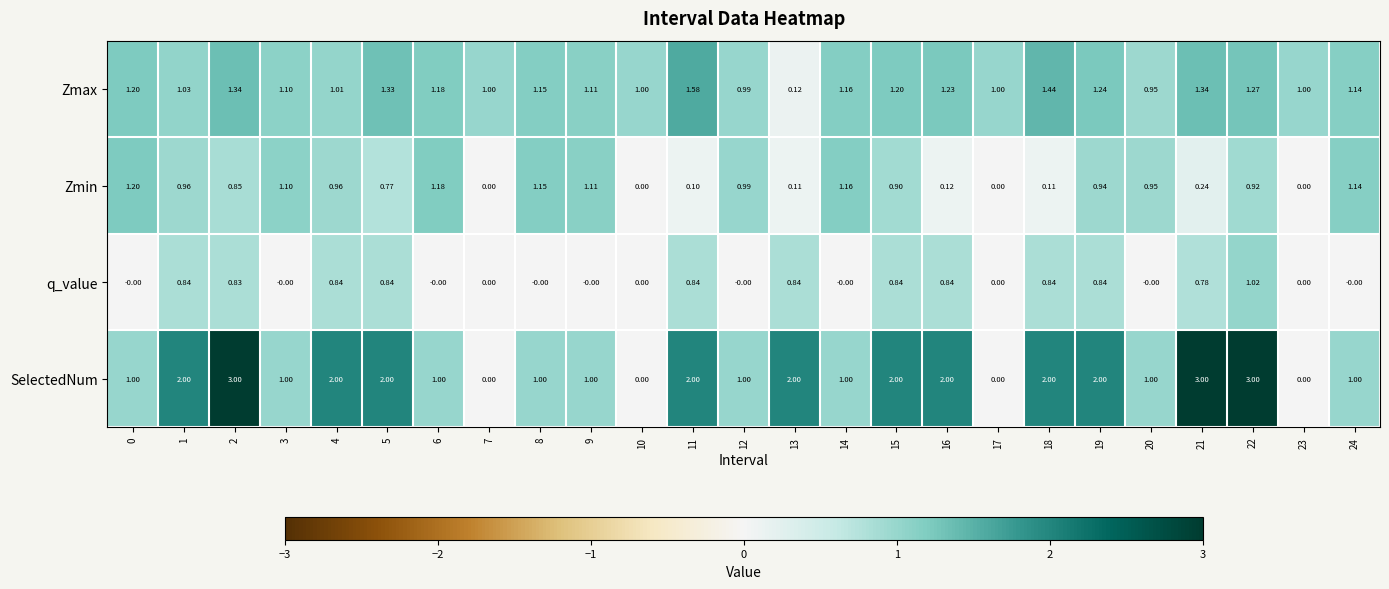

At 21, list the series in order from largest to smallest.

SelectedNum, Zmax, q_value, Zmin